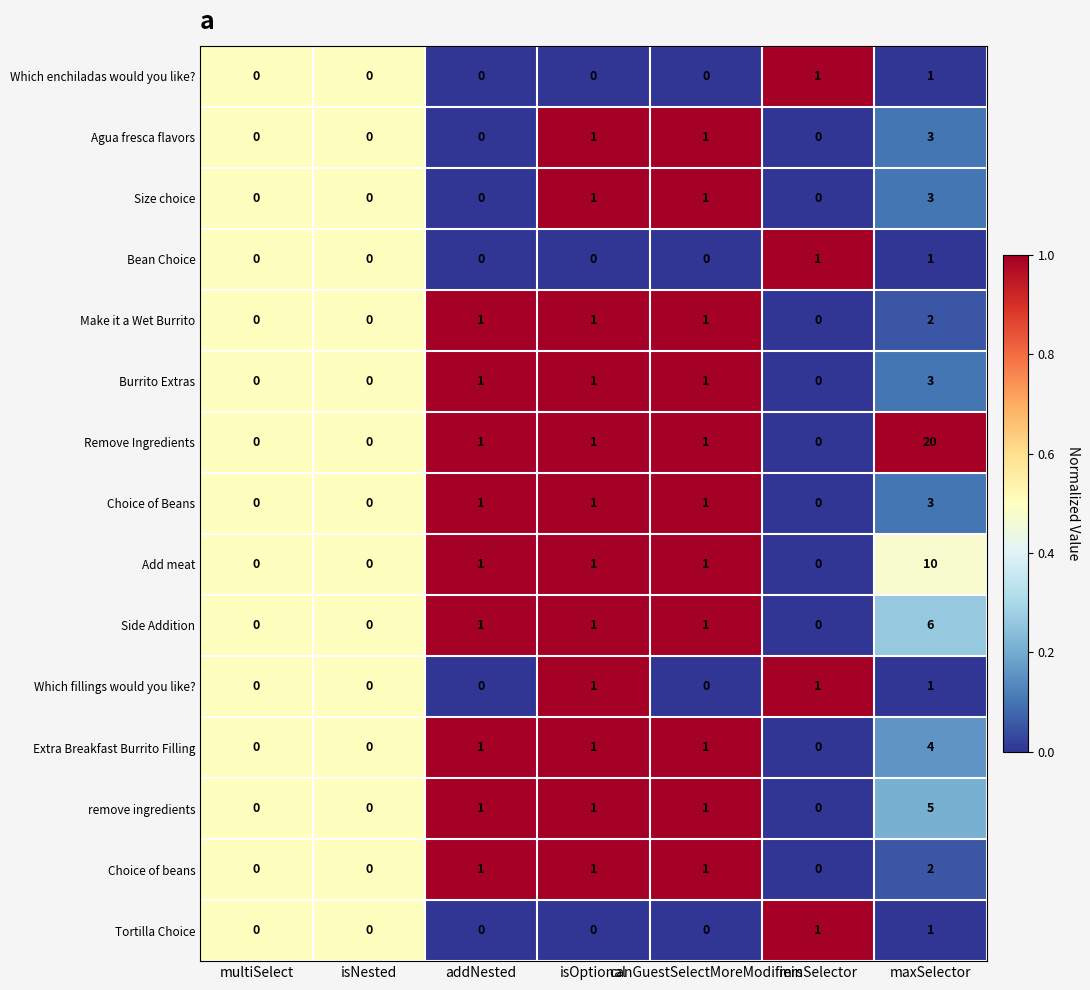

What is the approximate value of Size choice at maxSelector?

3